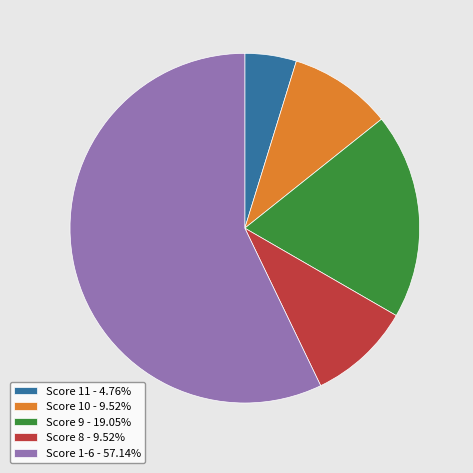

What is the ratio of the value at Score 9 - 19.05% to the value at Score 1-6 - 57.14%?

0.3